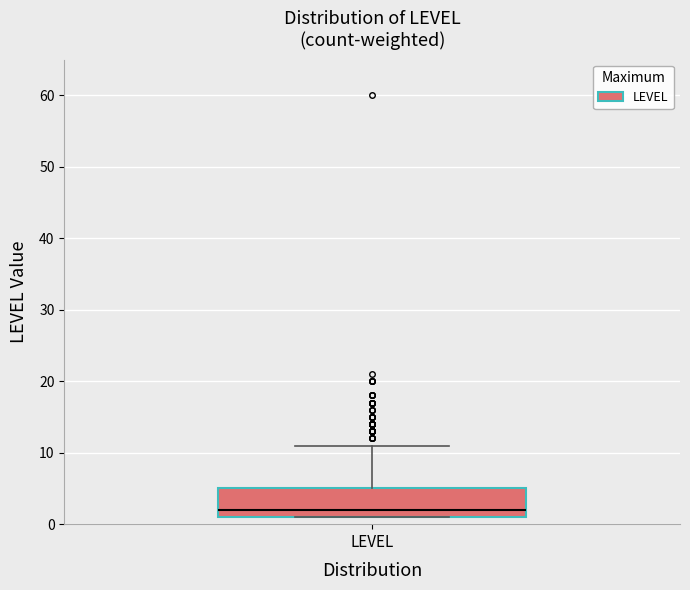

Read this box plot against the y-axis: the position of the median line, the range covered by the box, and the ends of both whiskers. The values are not printed on the chart, so give them approximately, as read against the axis.

median 2, box 1 to 5, whiskers 1 to 11